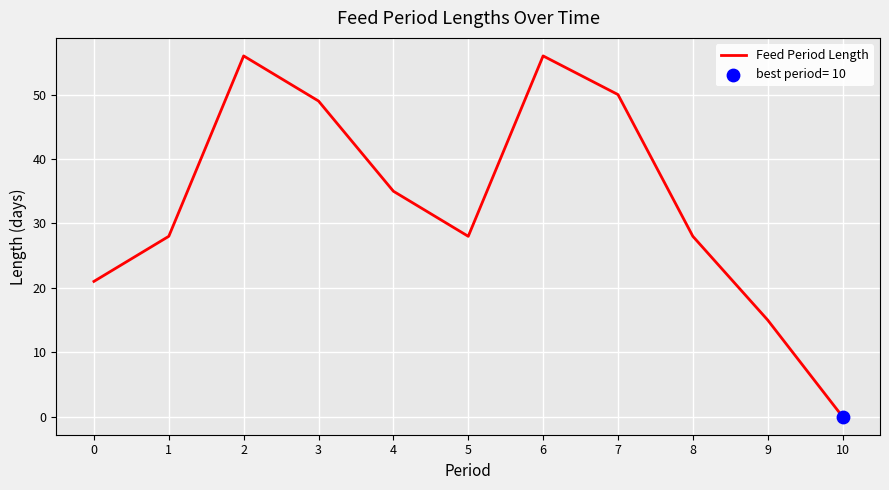

What is the change in value from 0 to 8?

+7